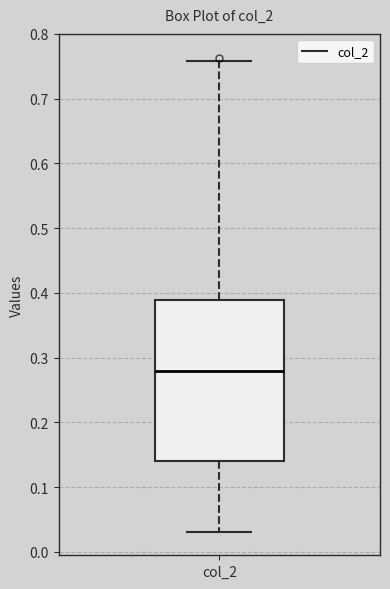

Where does the lower whisker of the box for col_2 end on the y-axis? The values are not printed on the chart, so give them approximately, as read against the axis.

0.03